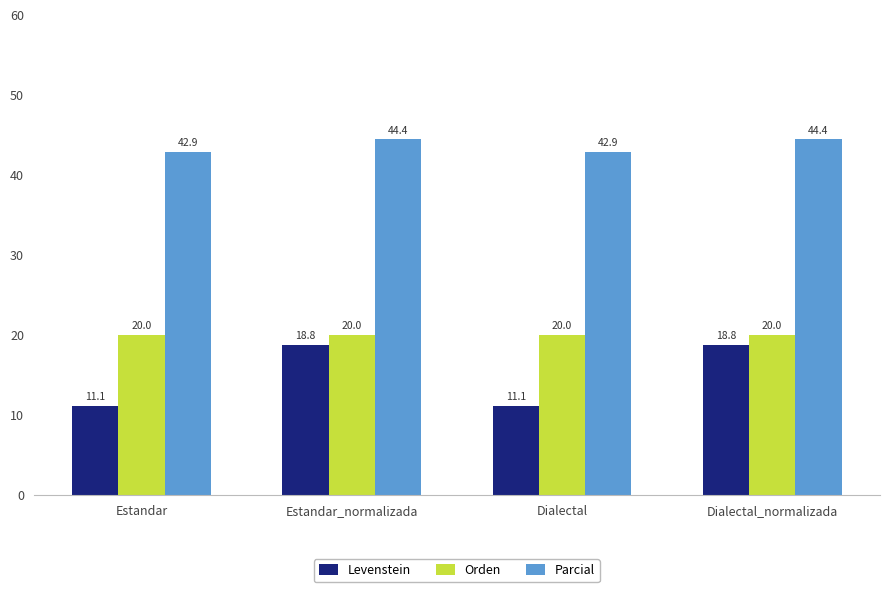

Which series has the largest total across all categories?

Parcial